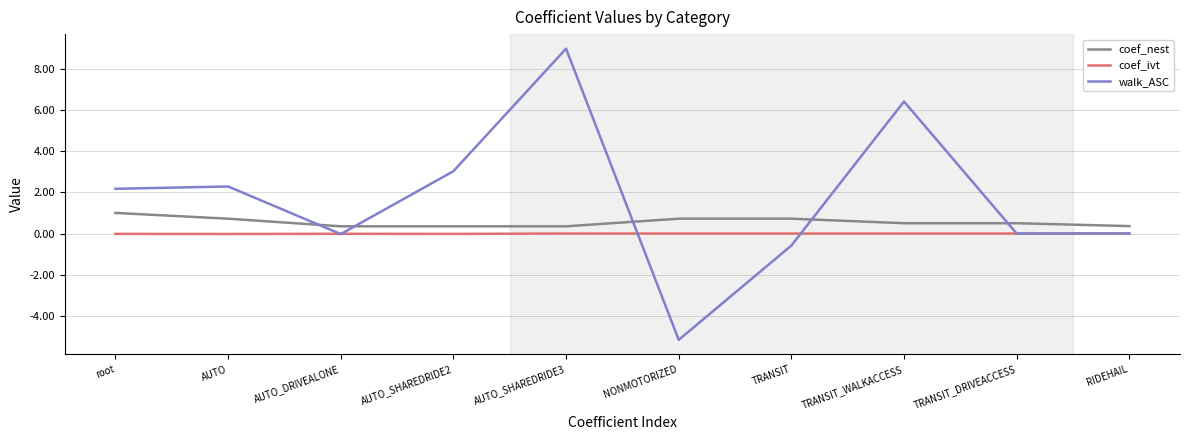

After their last crossing, which series has the higher values: walk_ASC or coef_nest?

coef_nest